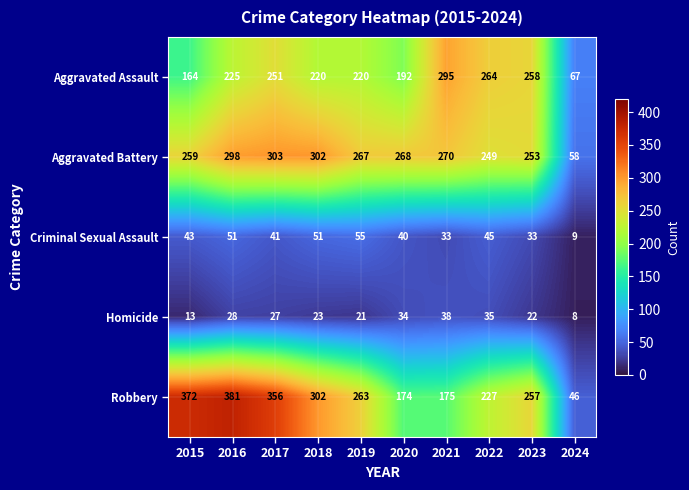

Where is Homicide nearest to the value 23?

2018